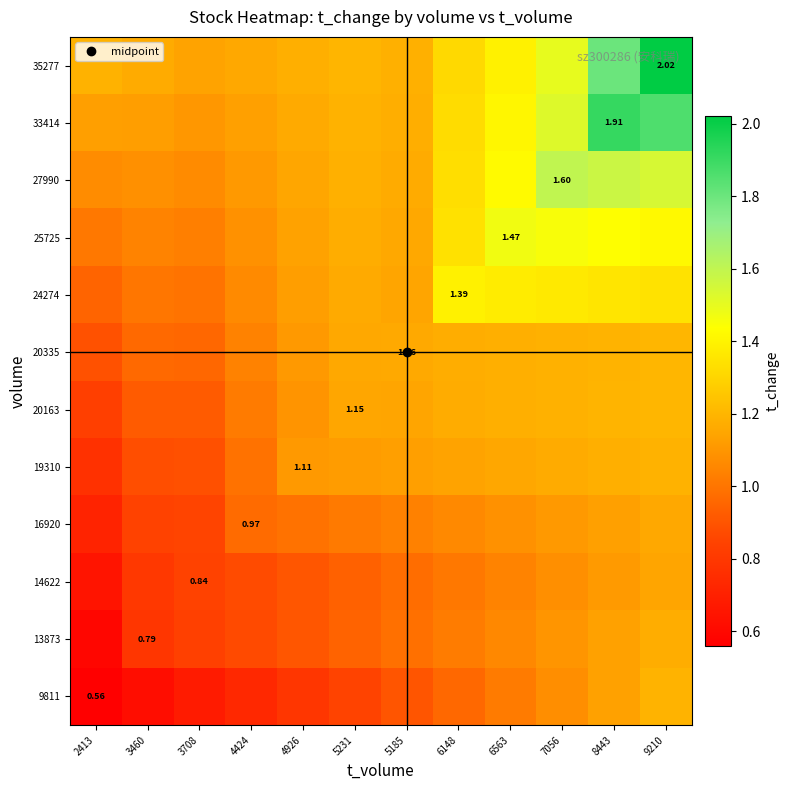

Which series has the widest spread of values?

35277